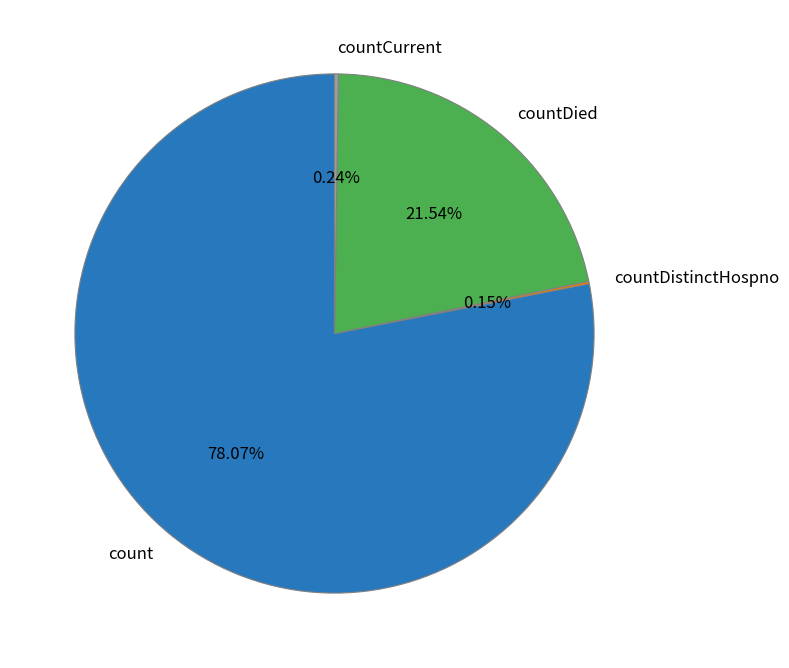

Is count the majority of the pie?

Yes